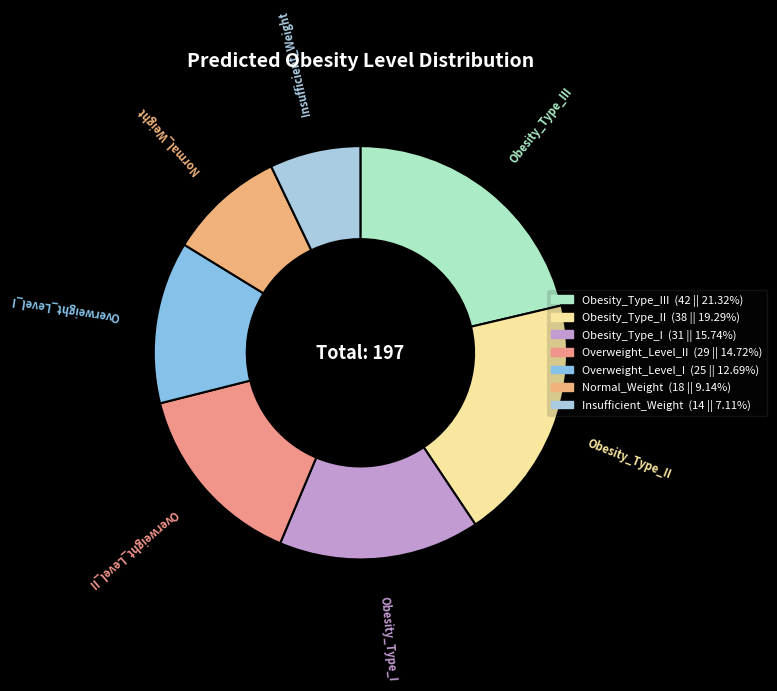

Combined, do Overweight_Level_II and Obesity_Type_I account for over 50%?

No